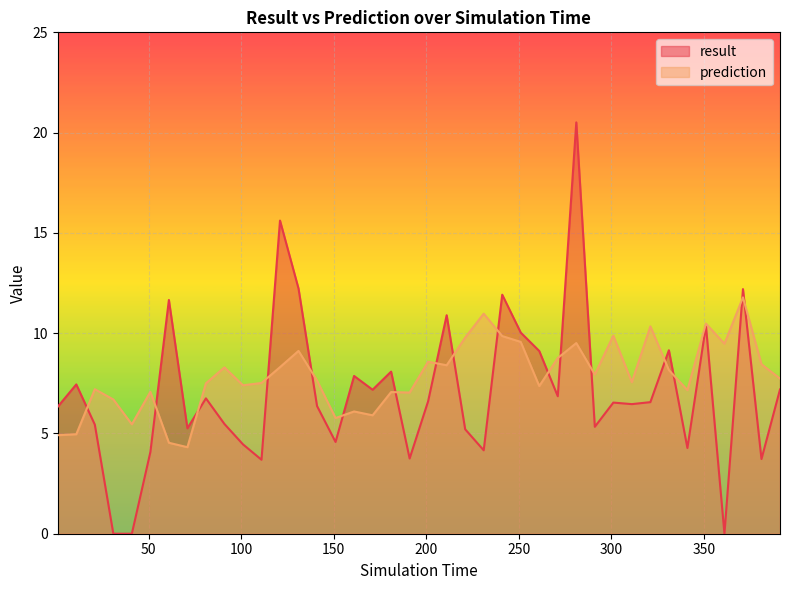

What is the value of the result point at the 13th from the left?

15.6